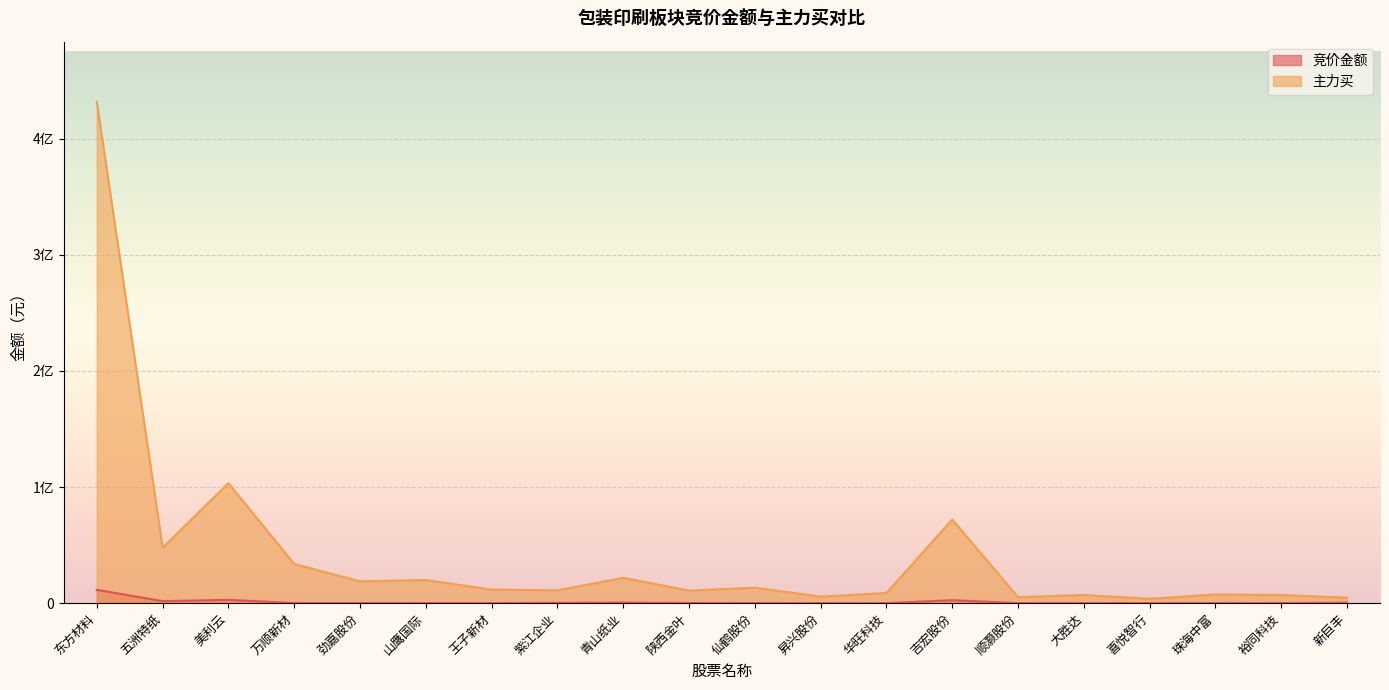

Where is the first local minimum for 主力买?

五洲特纸